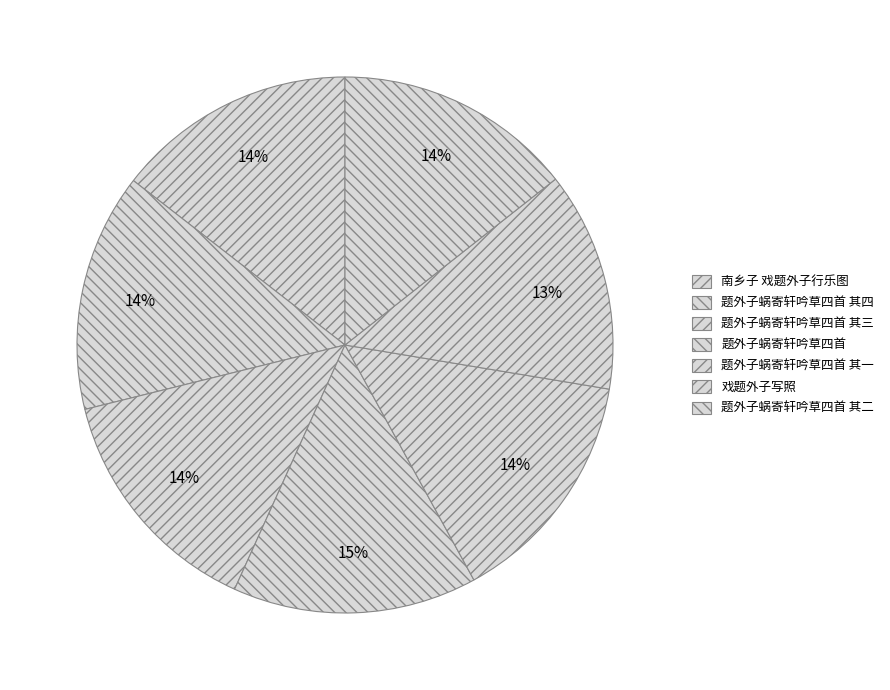

Which has a higher value, 南乡子 戏题外子行乐图 or 戏题外子写照?

南乡子 戏题外子行乐图